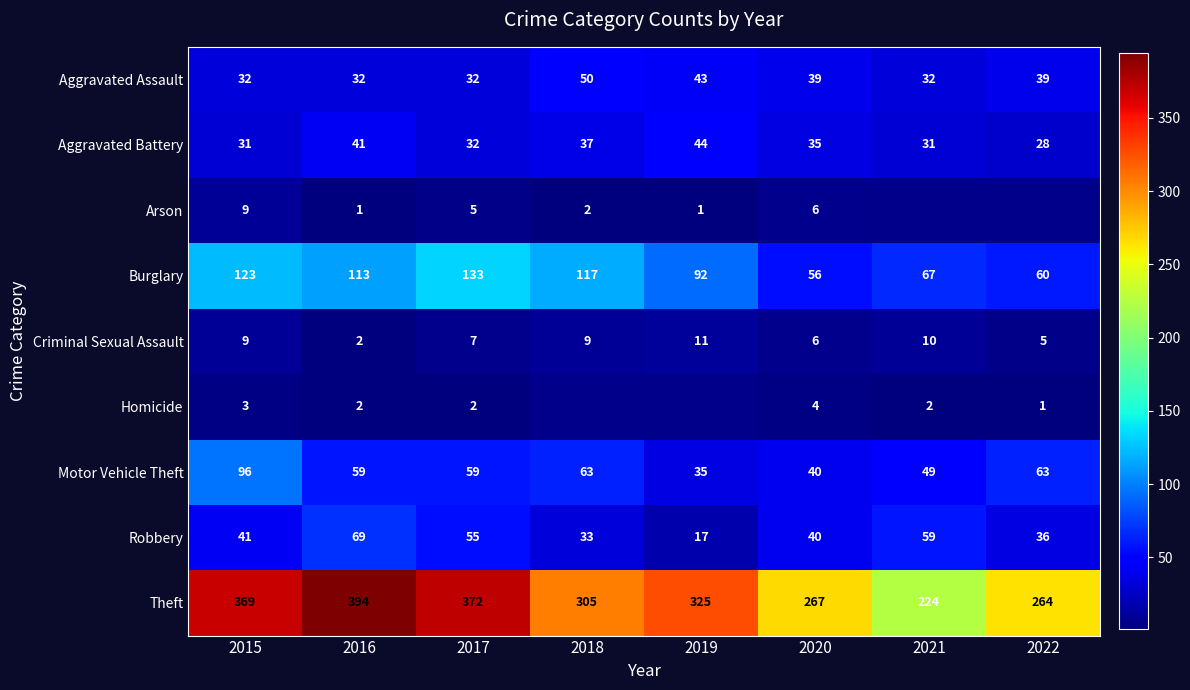

Where does the Motor Vehicle Theft series first go above 59?

2015